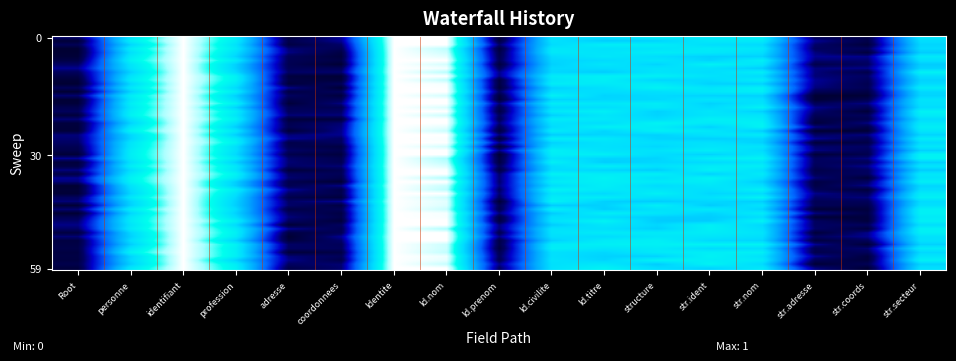

Reading right to left, what are all the values shown in this chart?

Min: 16=0	15=0	14=0	13=0	12=0	11=0	10=0	9=0	8=0	7=1	6=1	5=0	4=0	3=0	2=1	1=0	0=0
Max: 16=1	15=0	14=0	13=1	12=1	11=1	10=1	9=1	8=0	7=0	6=1	5=0	4=0	3=1	2=0	1=1	0=0